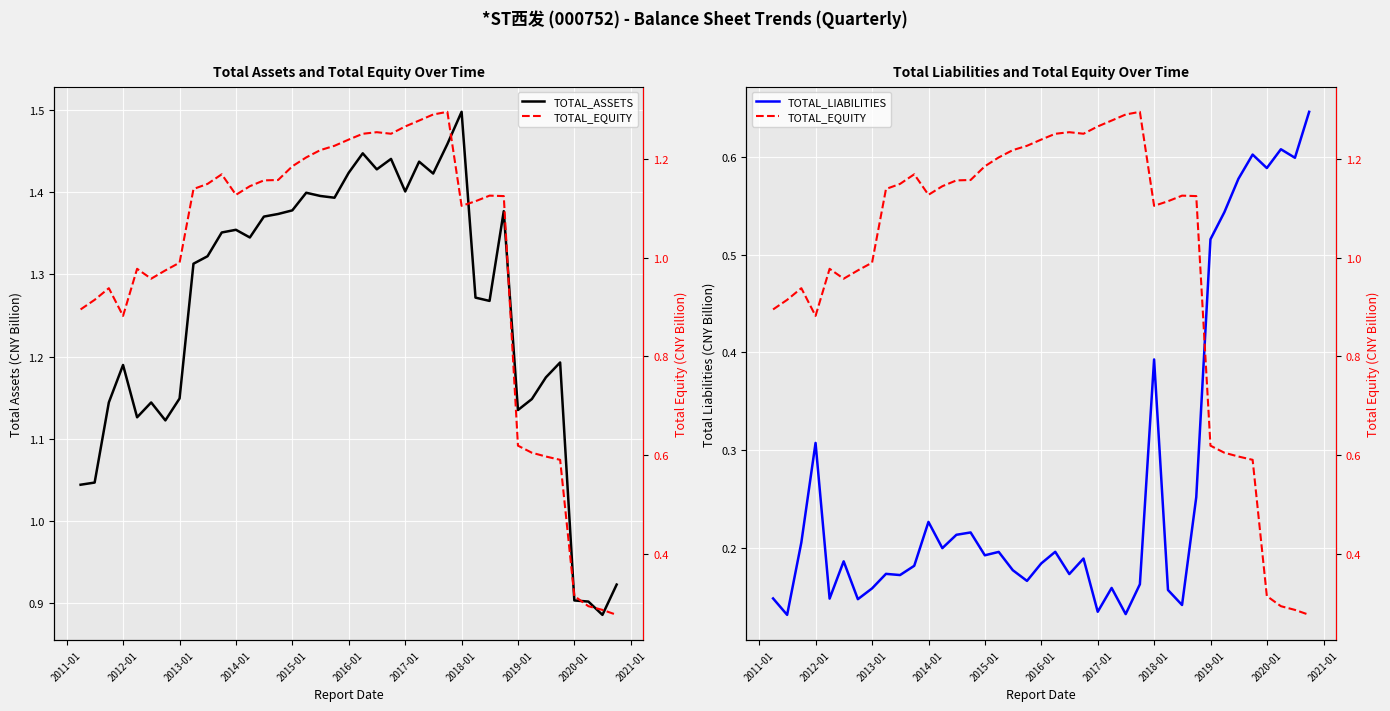

The value of TOTAL_ASSETS at 2017-01 is 1.9. True or false?

False